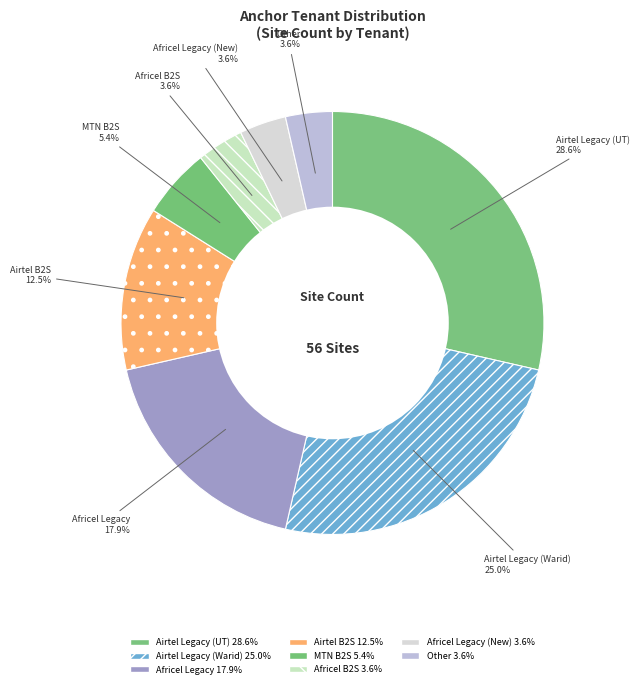

What is the largest slice in the pie chart?

Airtel Legacy (UT)